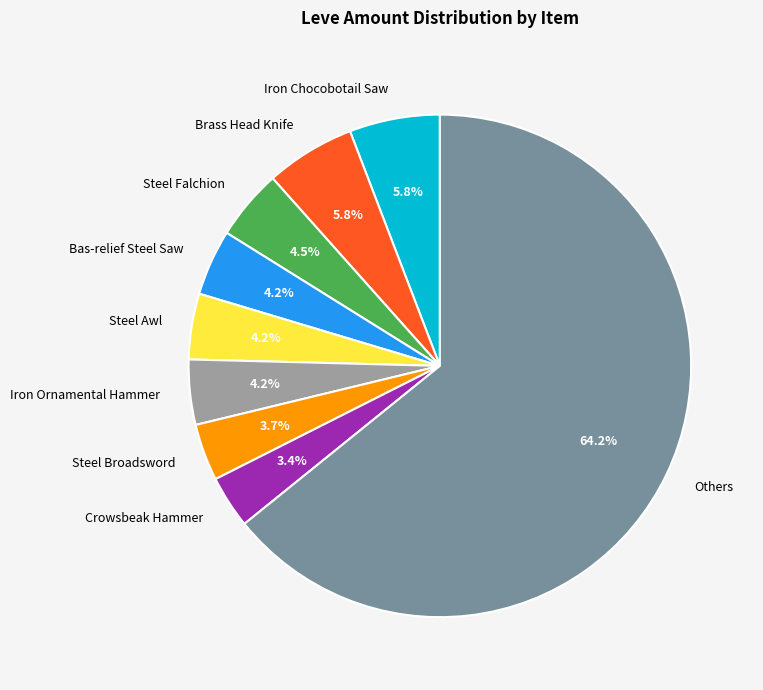

Which category accounts for the majority?

Others